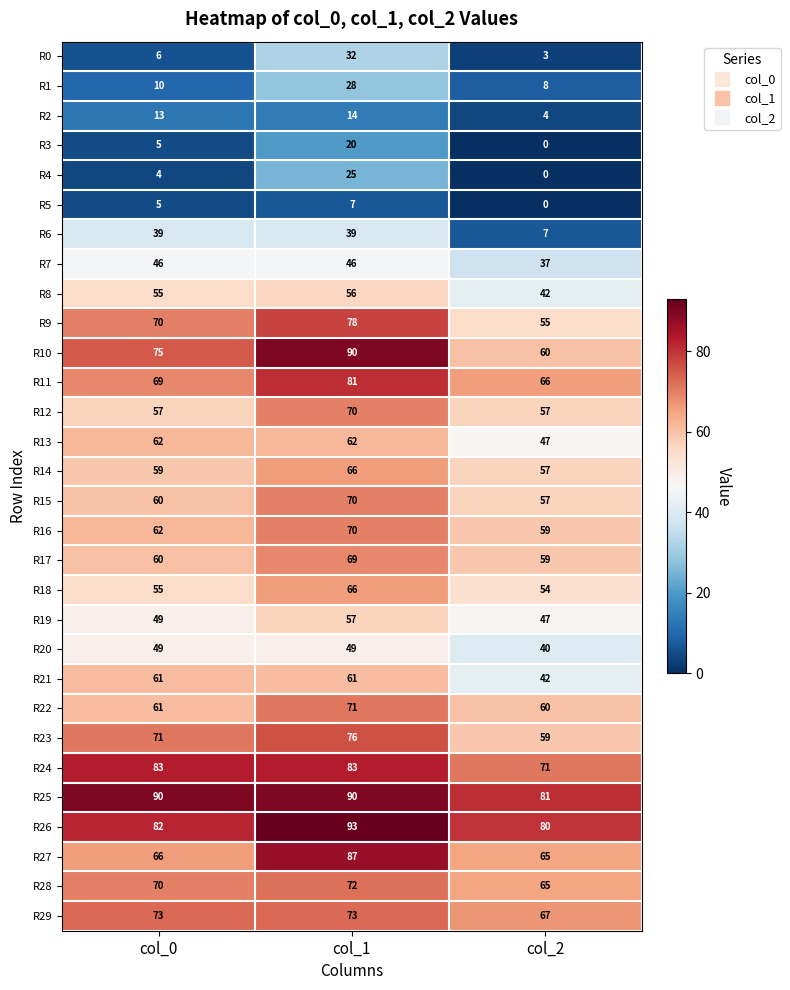

What is the sum of the R12 values at col_0 and col_2?

114